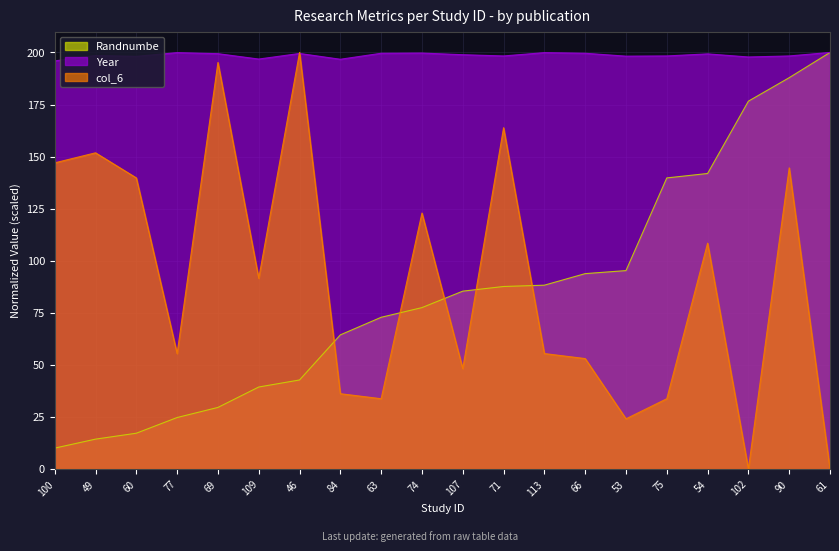

Where is Randnumbe nearest to the value 105?

53